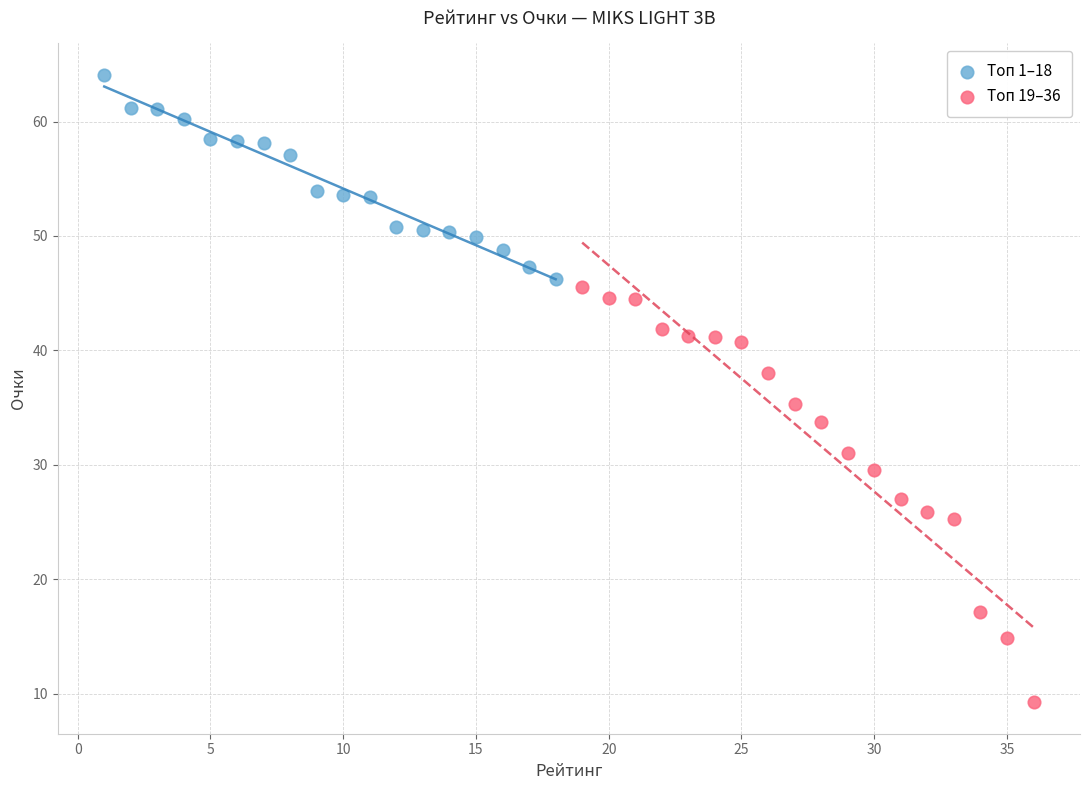

Which series reaches the maximum Y coordinate?

Топ 1–18